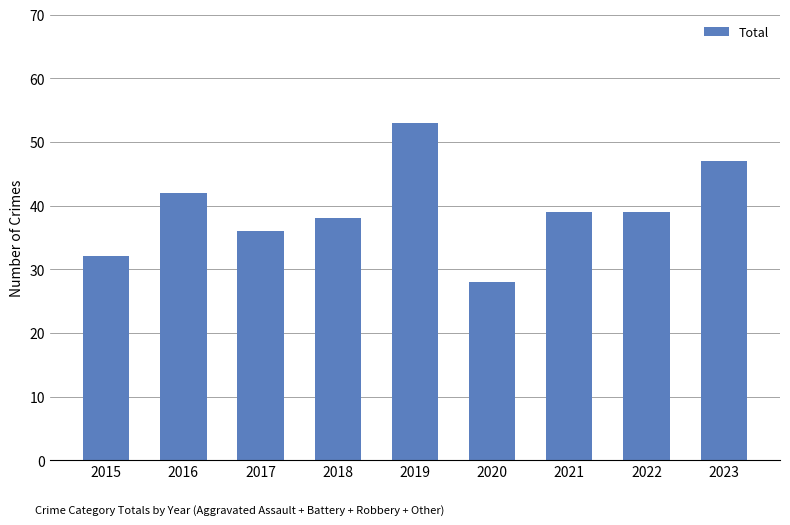

True or false: the data shows 42 at 2016.

True